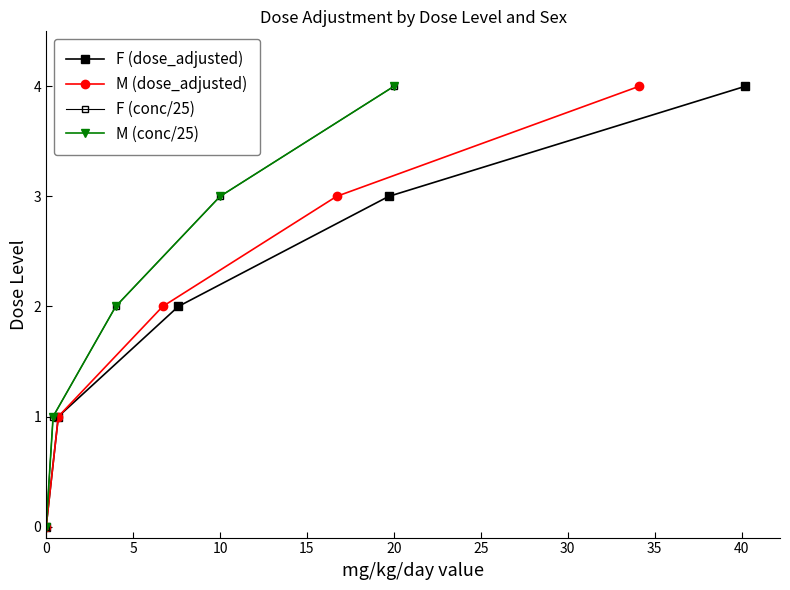

Which has a higher value, 0 or 10?

10